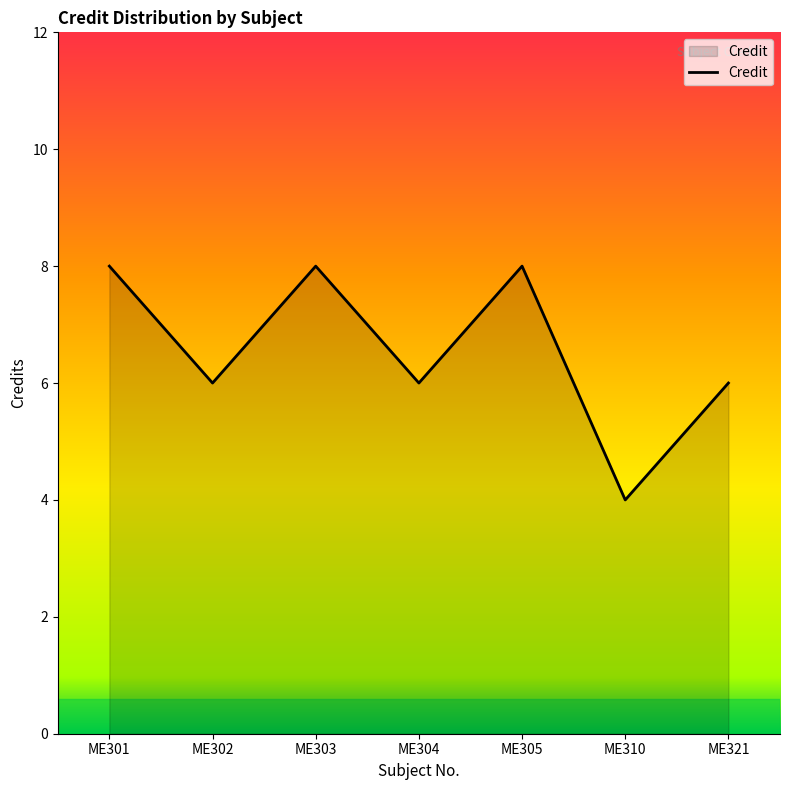

Count the number of data series in this chart.

1